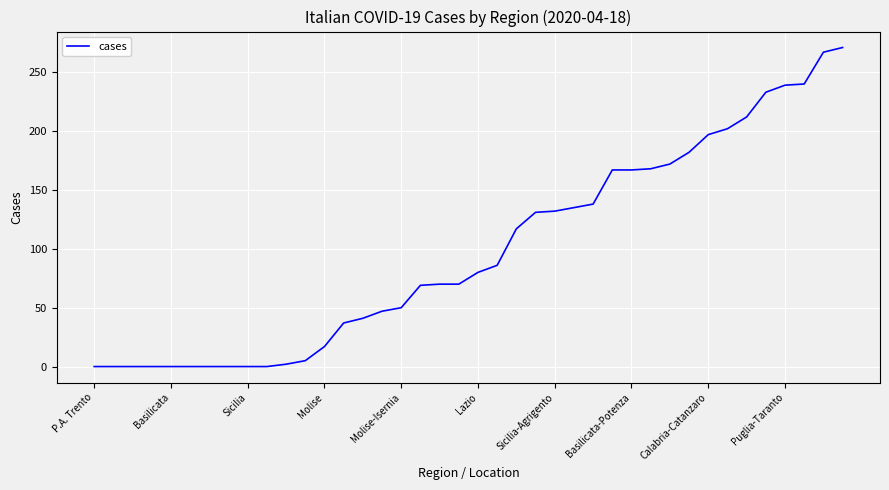

What is the maximum value shown in the chart?

271